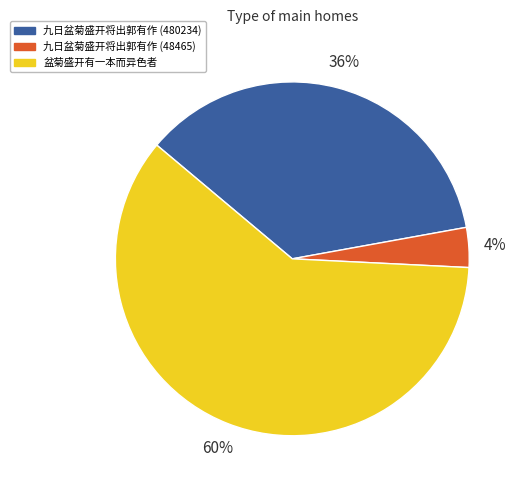

Is there any slice that represents more than half of the pie?

Yes